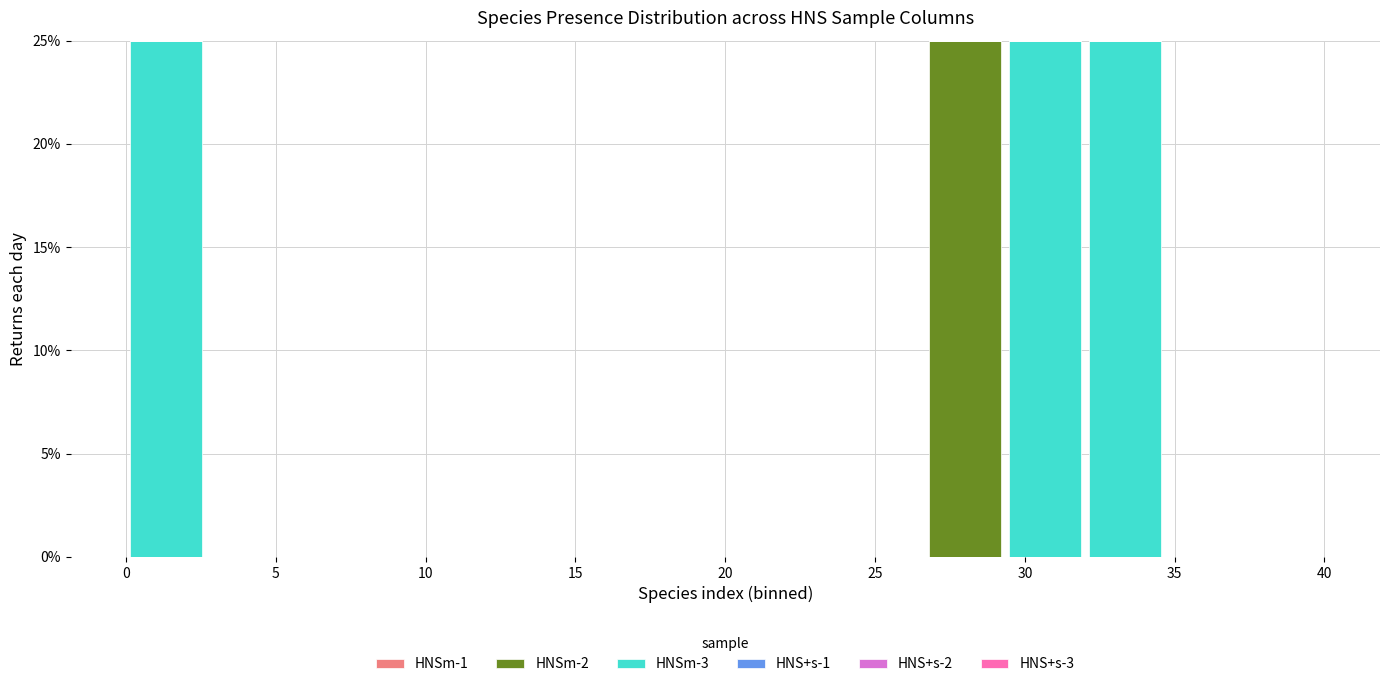

Reading left to right, transcribe this chart: for each stacked bar, give the range it covers on the x-axis and its total height. Neither the bar edges nor the heights are printed on the chart, so give them approximately, as read against the axes.

0.0 to 2.5: 25
2.5 to 5.5: 0
5.5 to 8.0: 0
8.0 to 10.5: 0
10.5 to 13.5: 0
13.5 to 16.0: 0
16.0 to 18.5: 0
18.5 to 21.5: 0
21.5 to 24.0: 0
24.0 to 26.5: 0
26.5 to 29.5: 25
29.5 to 32.0: 25
32.0 to 34.5: 25
34.5 to 37.5: 0
37.5 to 40.0: 0